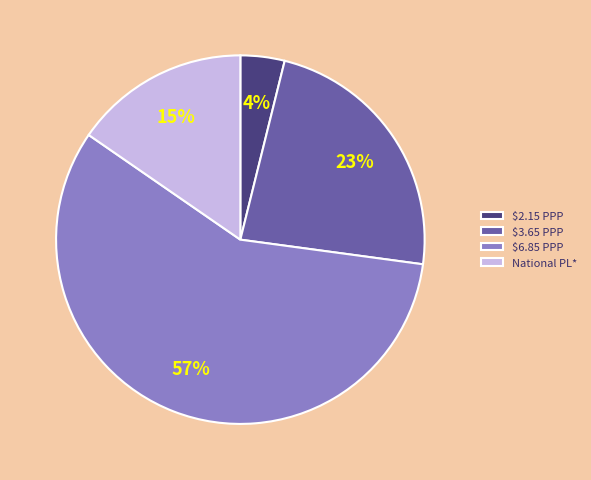

The $6.85 PPP slice represents 57% of the pie. True or false?

True